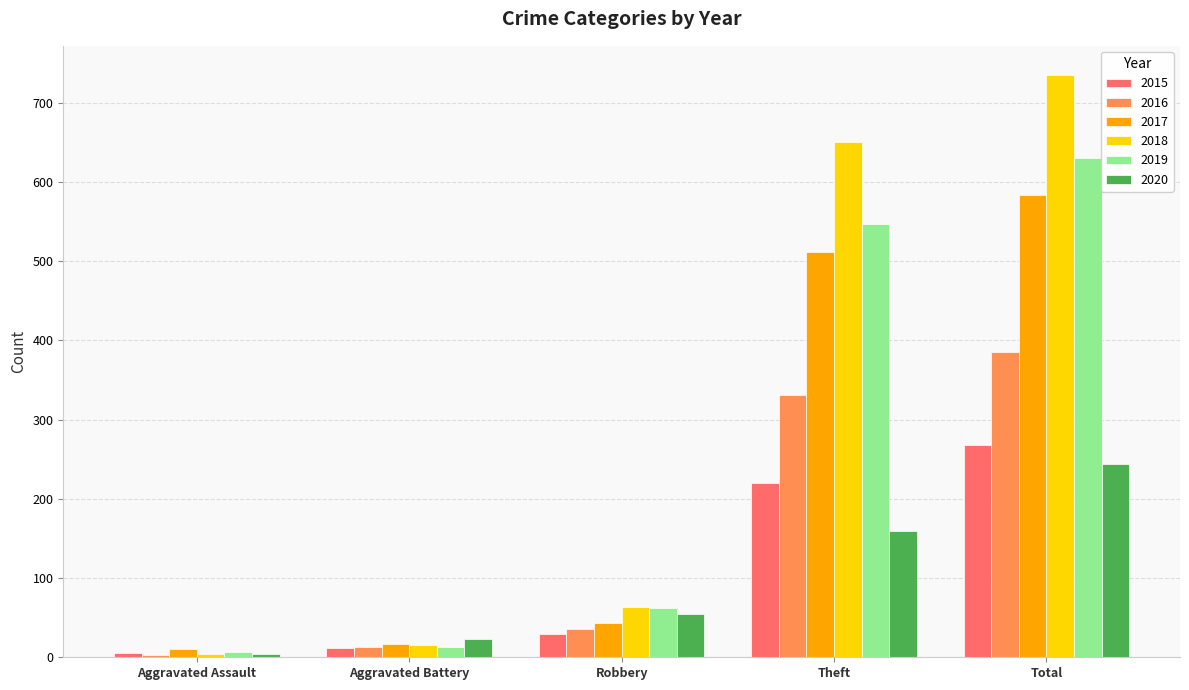

True or false: 2019 has a value of 13 at Aggravated Battery.

True